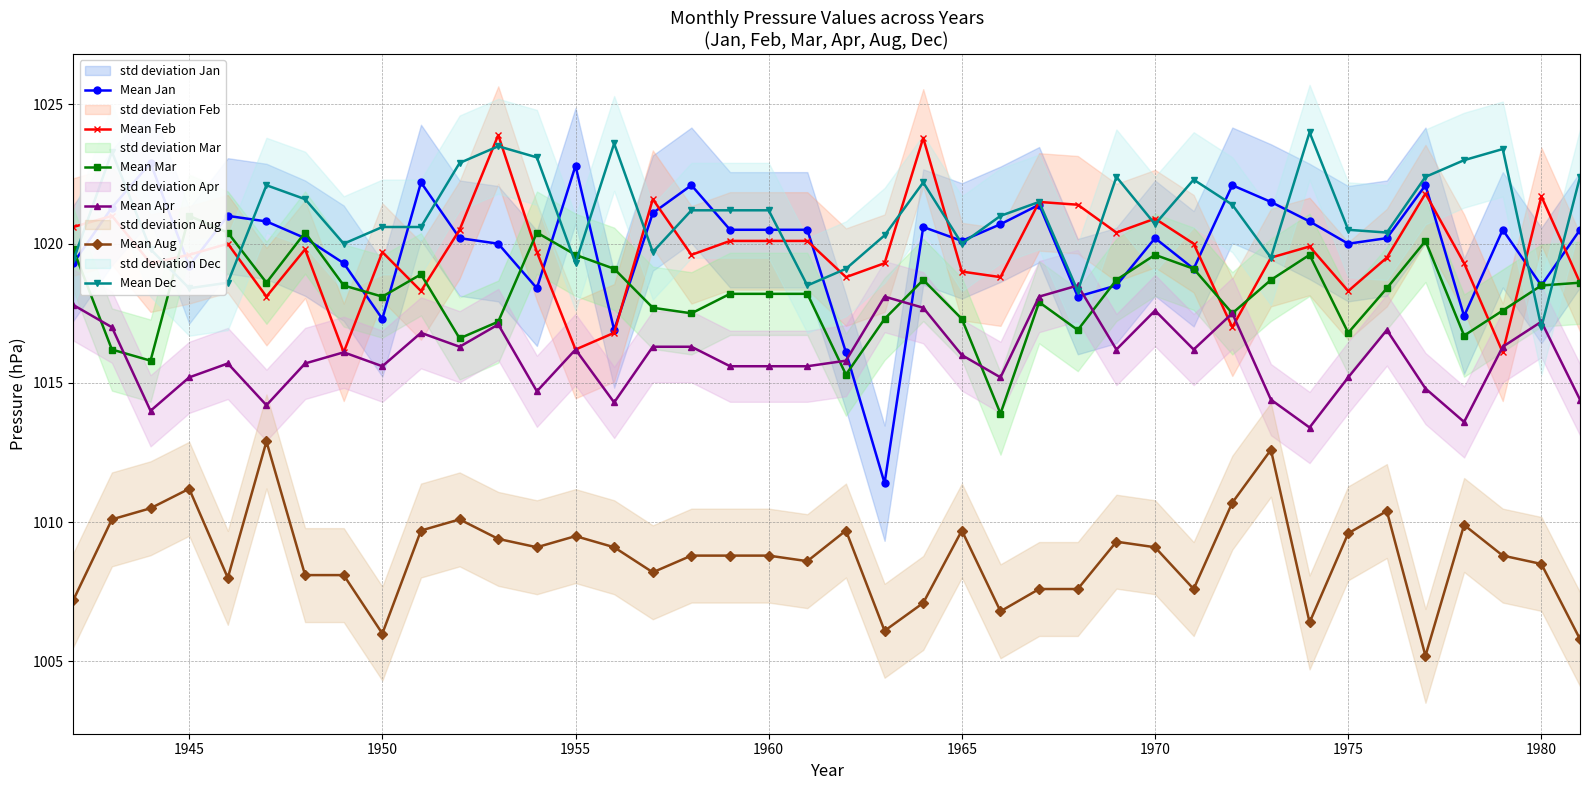

What is the minimum value for Mean Dec?

1017.0